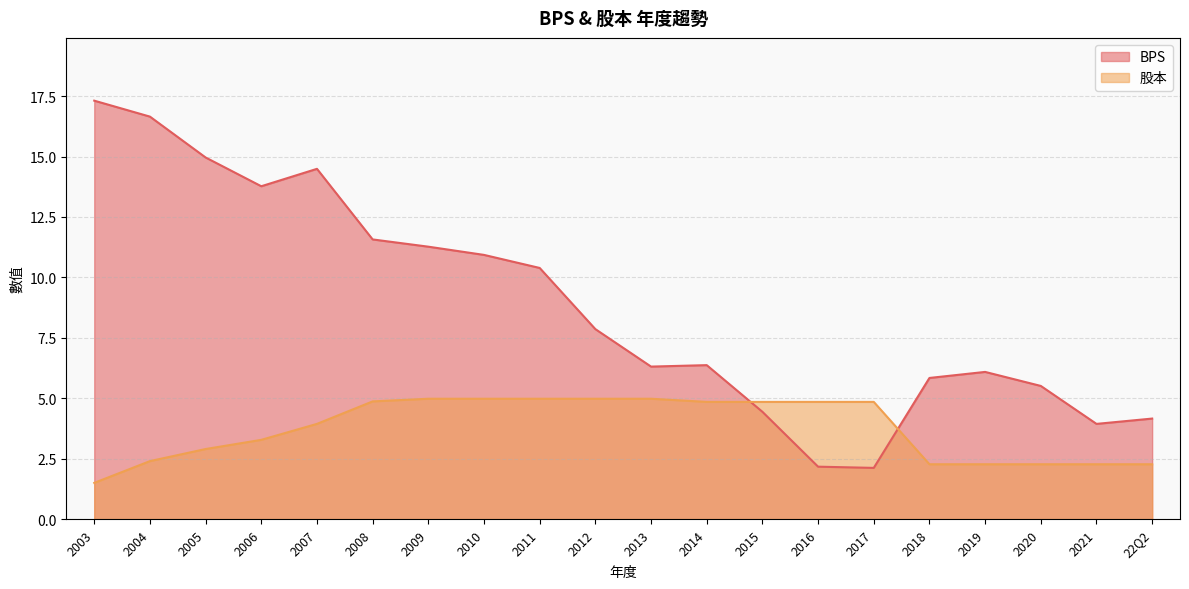

Is it true that 股本 equals 2.3 at 2021?

True